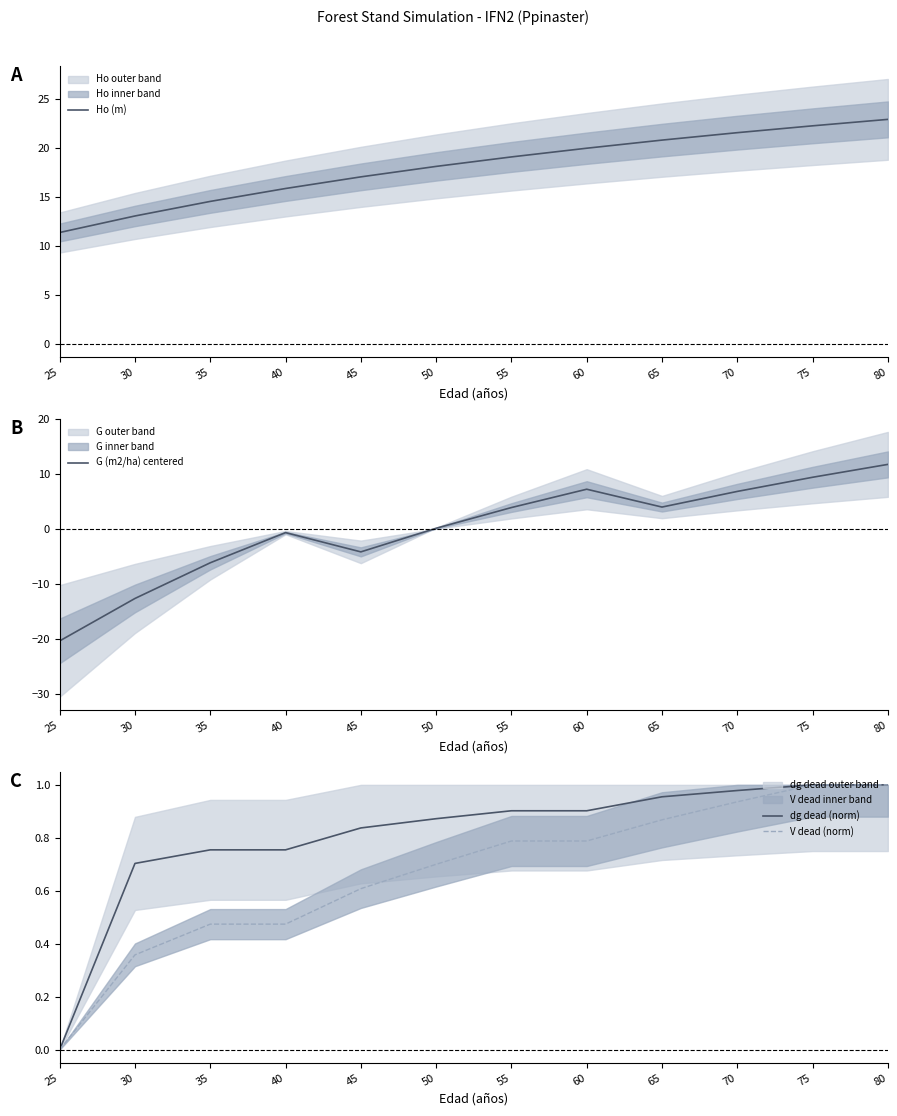

At which category is the sum across all series the highest?

80